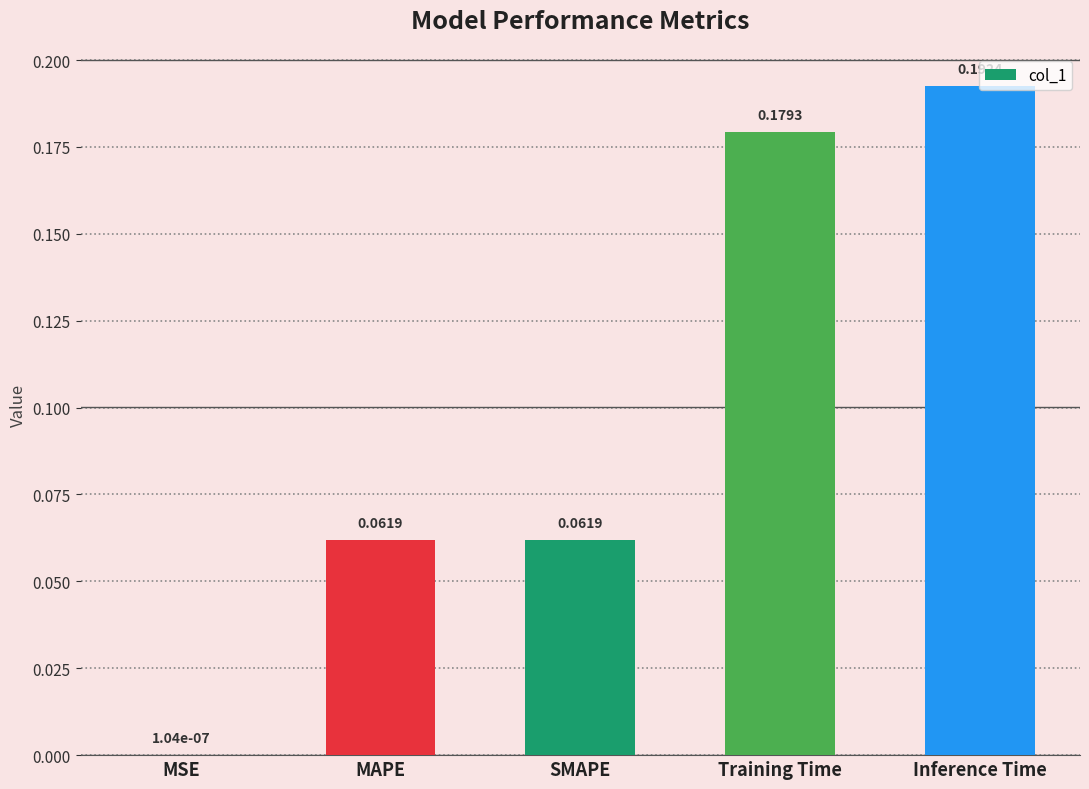

Which has a higher value, MAPE or MSE?

MAPE